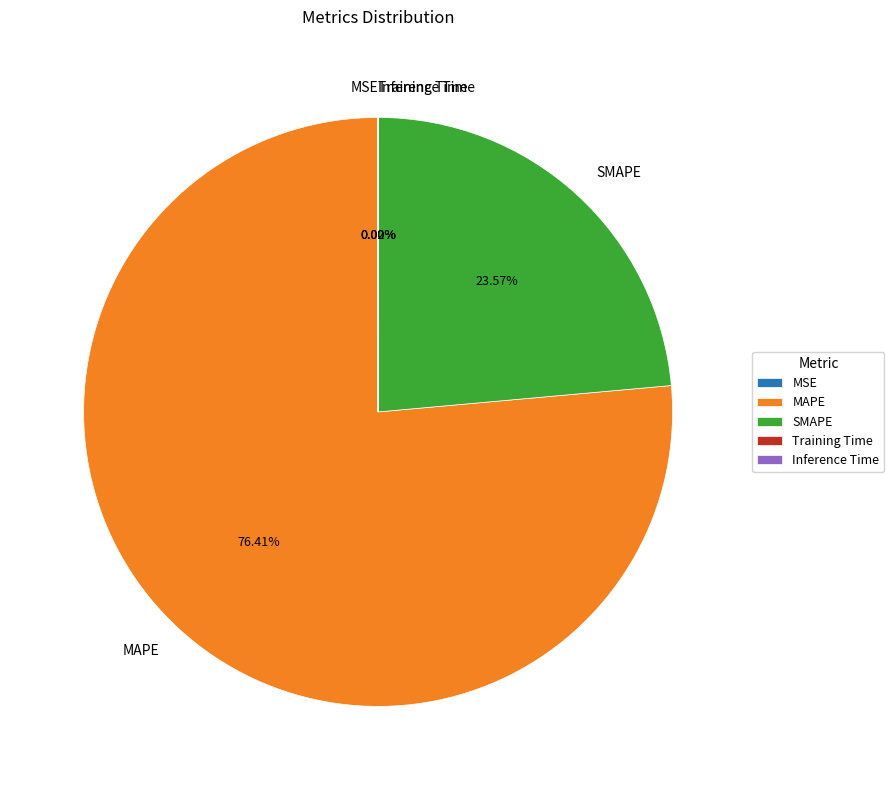

What is the largest slice in the pie chart?

MAPE